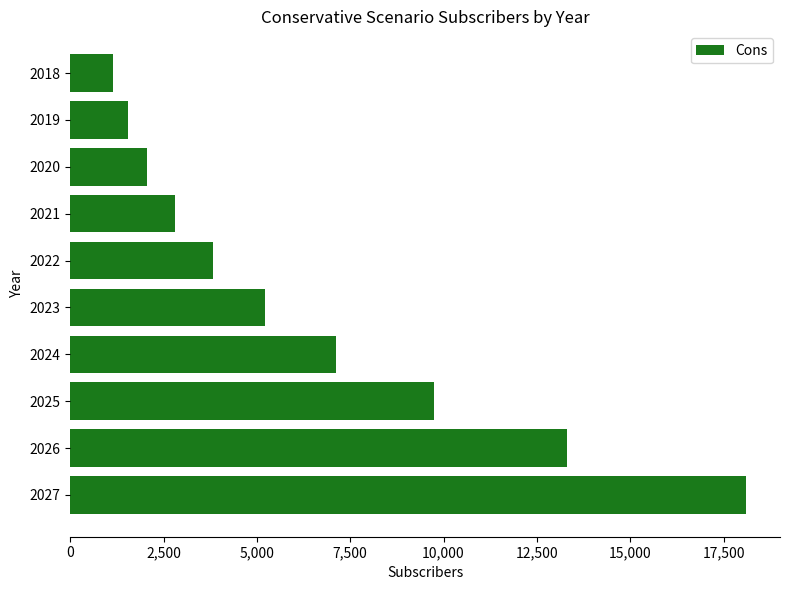

Does the chart contain any negative values?

No